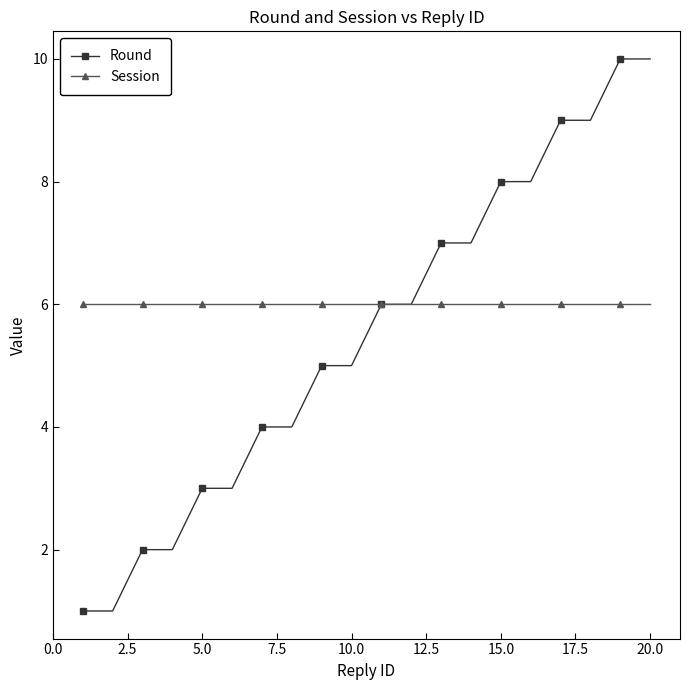

Which series has the largest range (max minus min)?

Round